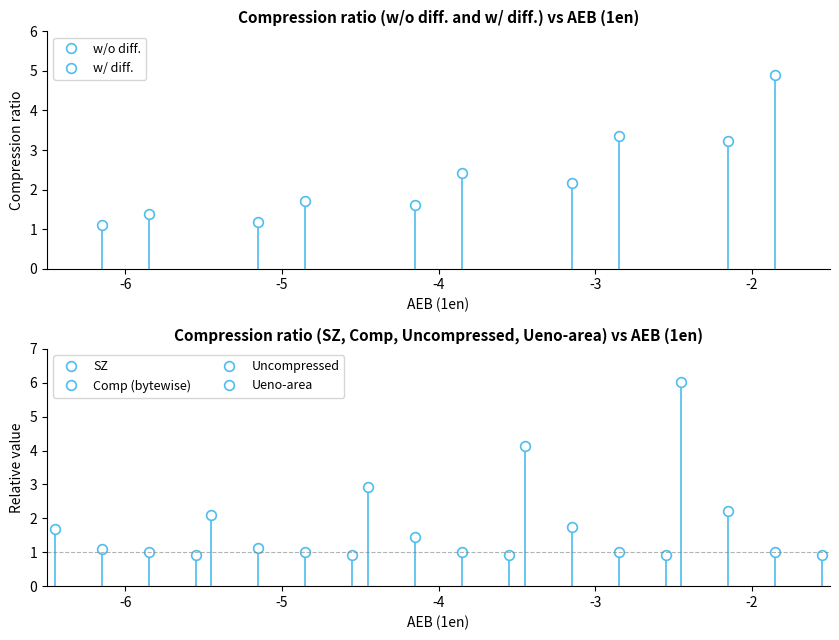

What is the greatest value displayed?

6.0